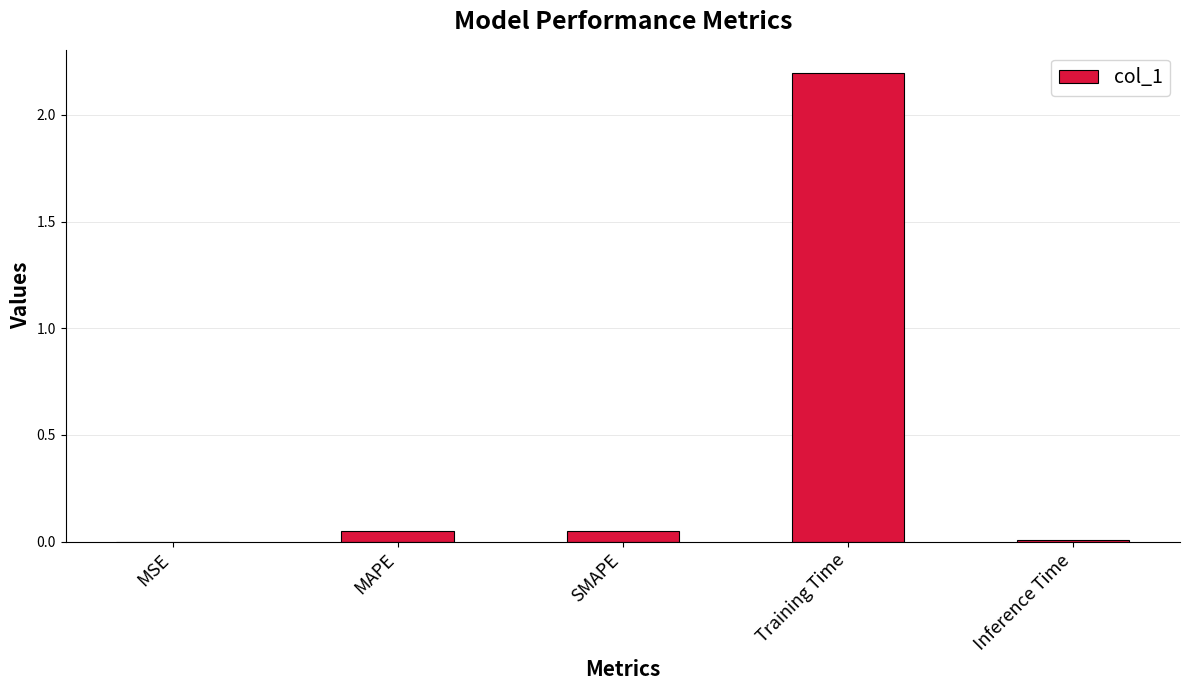

What is the maximum value shown in the chart?

2.2